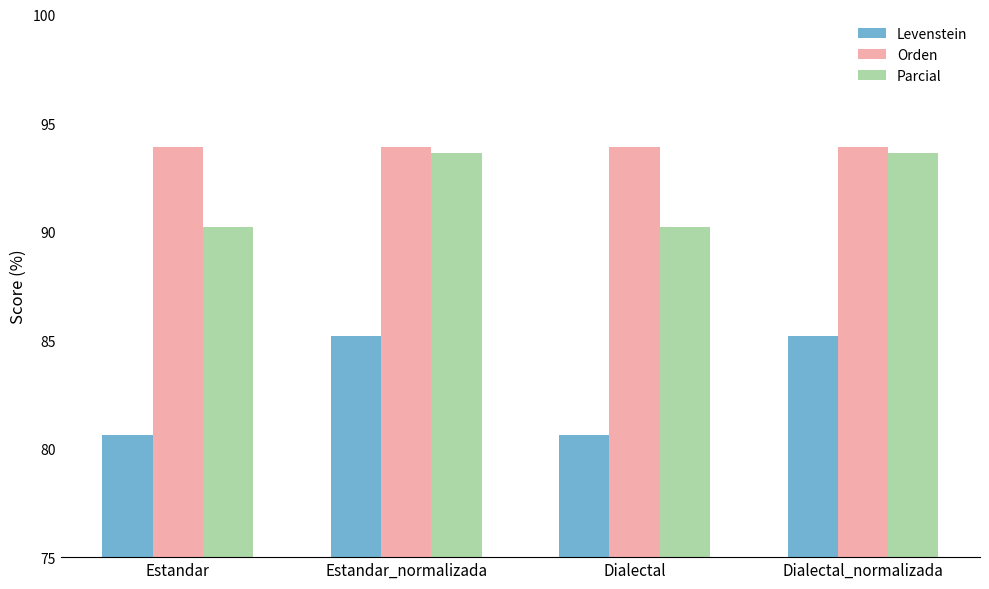

What are all the series names shown in the legend?

Levenstein, Orden, Parcial